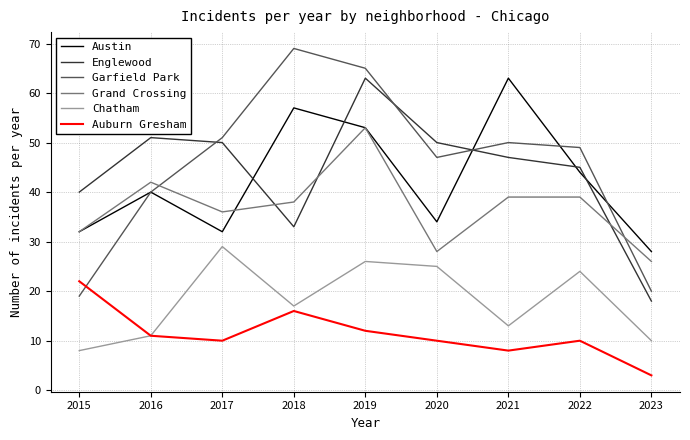

Count the number of categories in the chart.

9